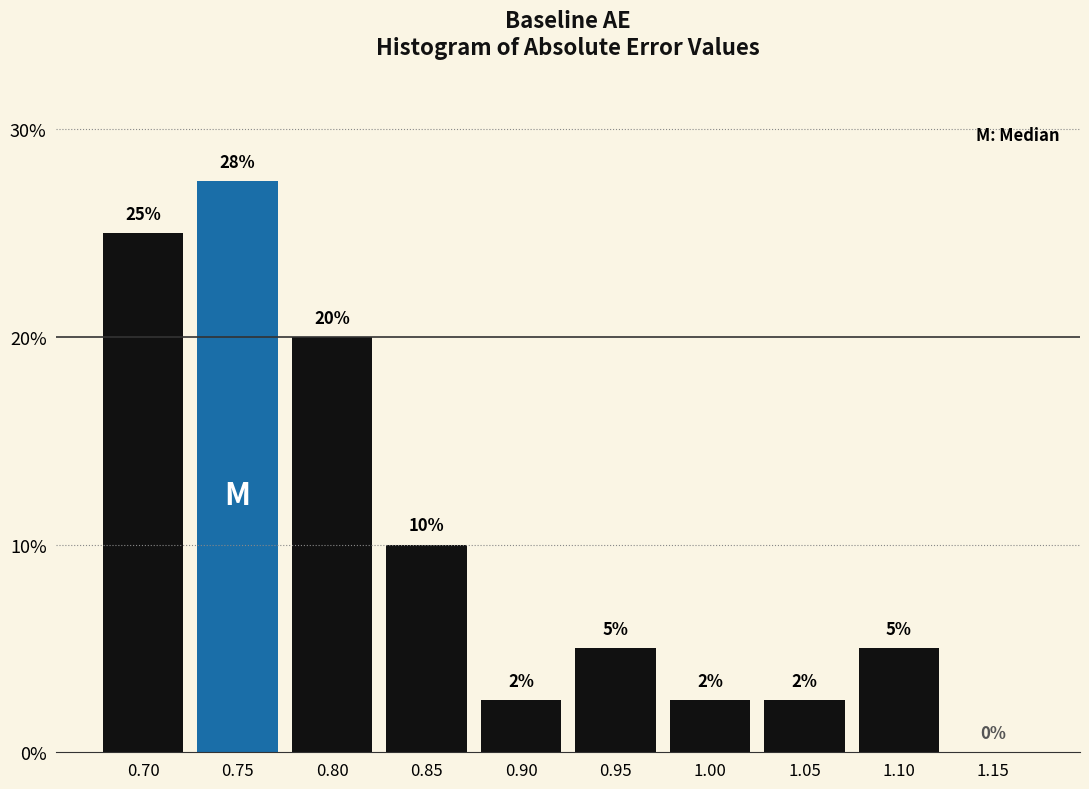

What is the approximate value at 0.80?

20.0